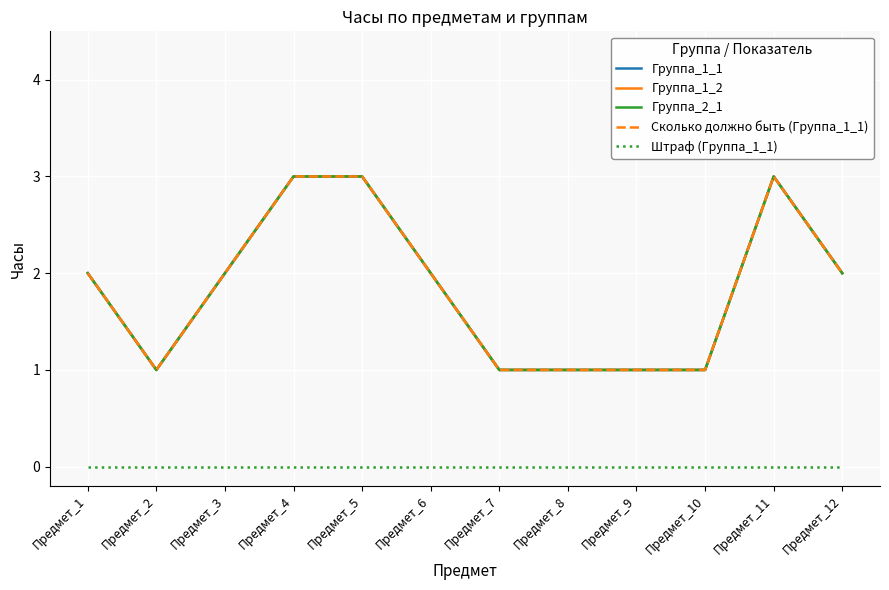

Is this an area chart (filled region under the line)?

No